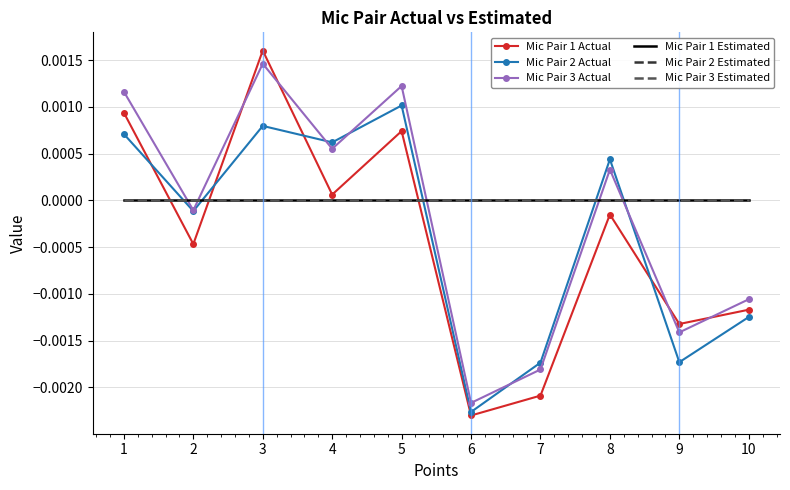

After their last crossing, which series has the higher values: Mic Pair 3 Estimated or Mic Pair 3 Actual?

Mic Pair 3 Estimated